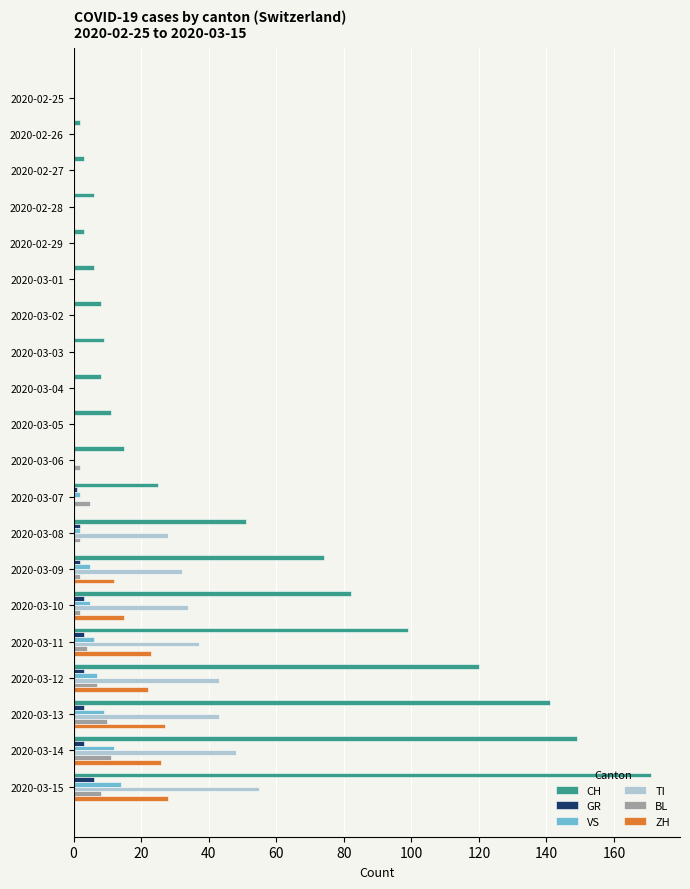

What is the average value of the GR series?

1